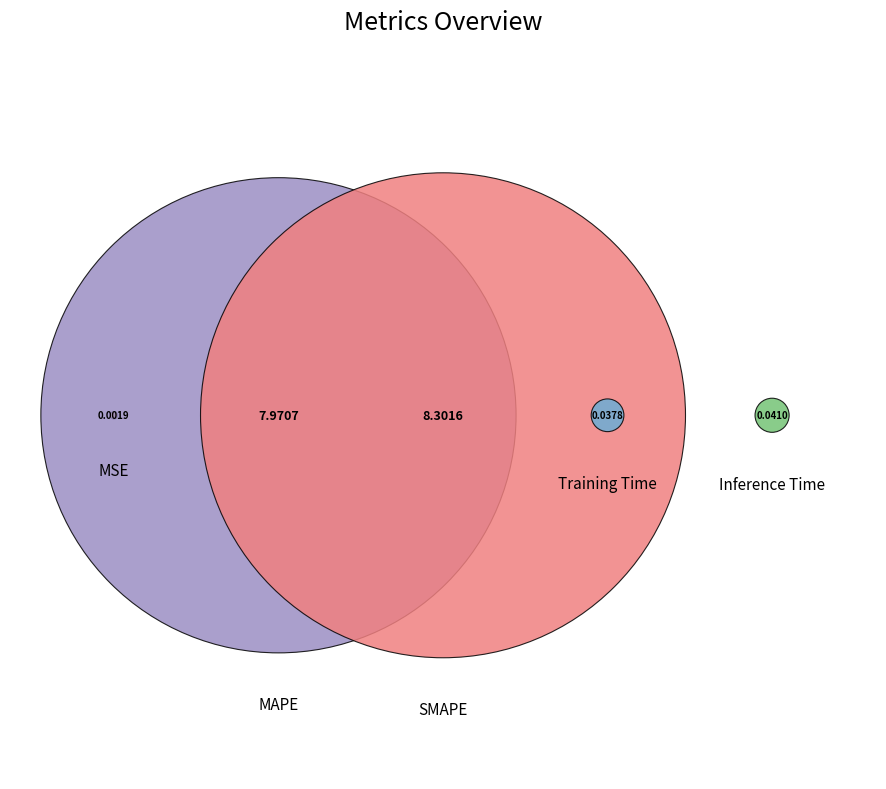

How many segments does this pie chart have?

5